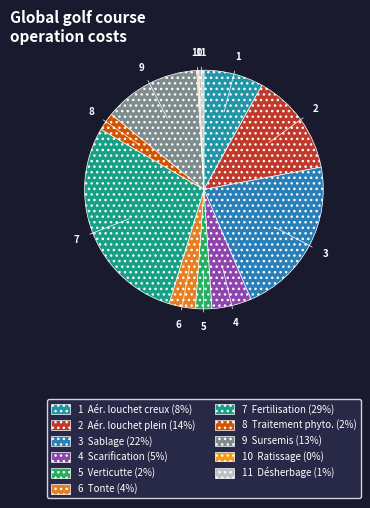

How many slices are in this pie chart?

11